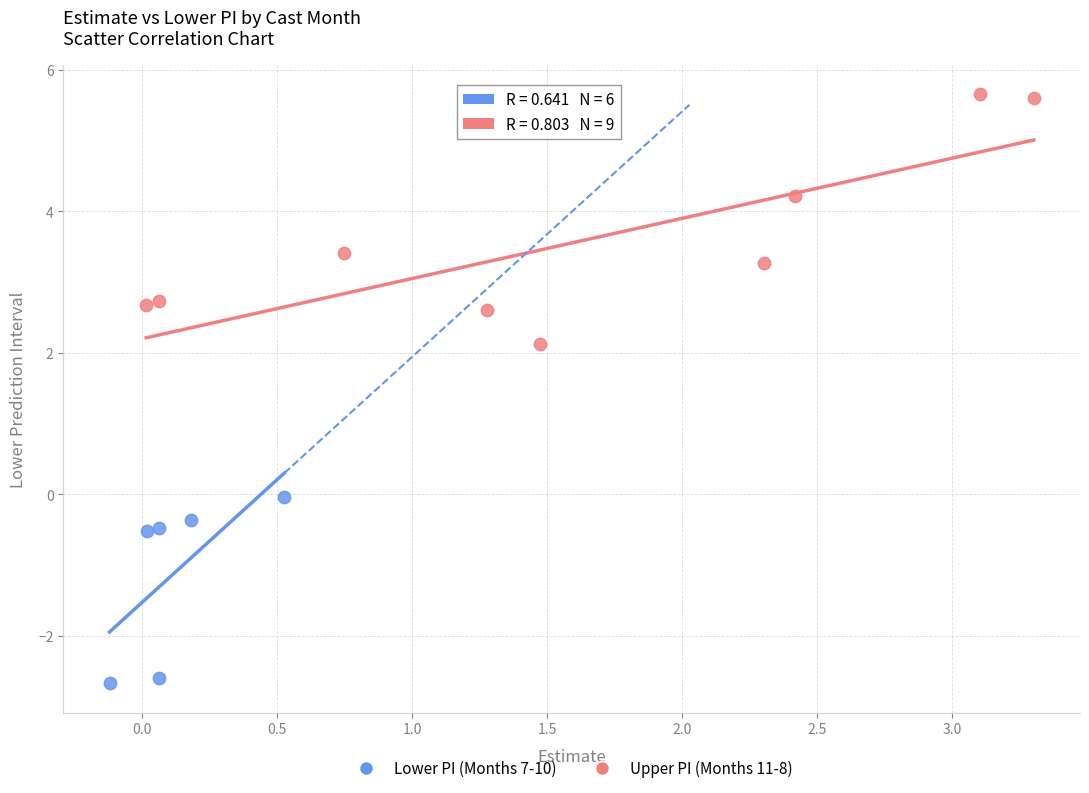

Which series has the largest Y range (max minus min)?

Upper PI (Months 11-8)